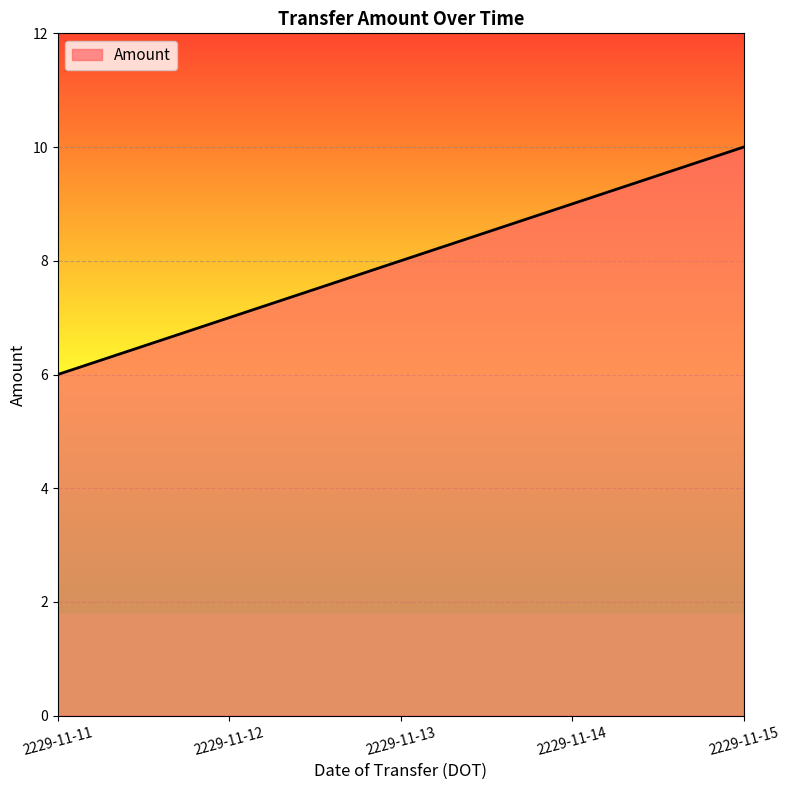

True or false: there are more than 0 points higher than both neighbors.

False